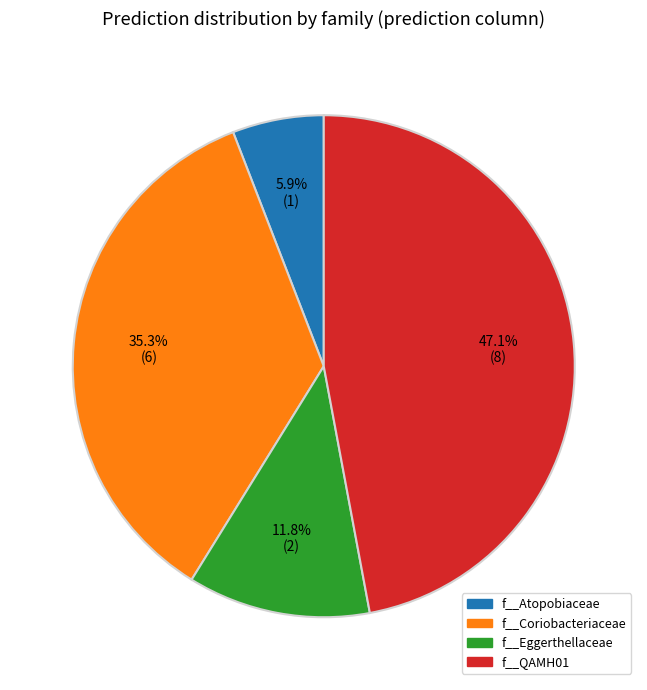

Does any single category account for the majority?

No